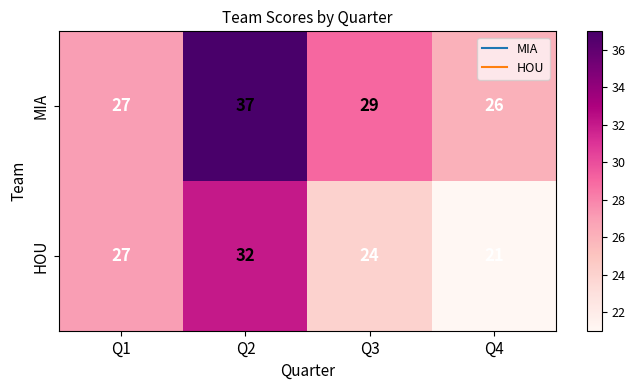

True or false: MIA has a value of 29 at Q3.

True